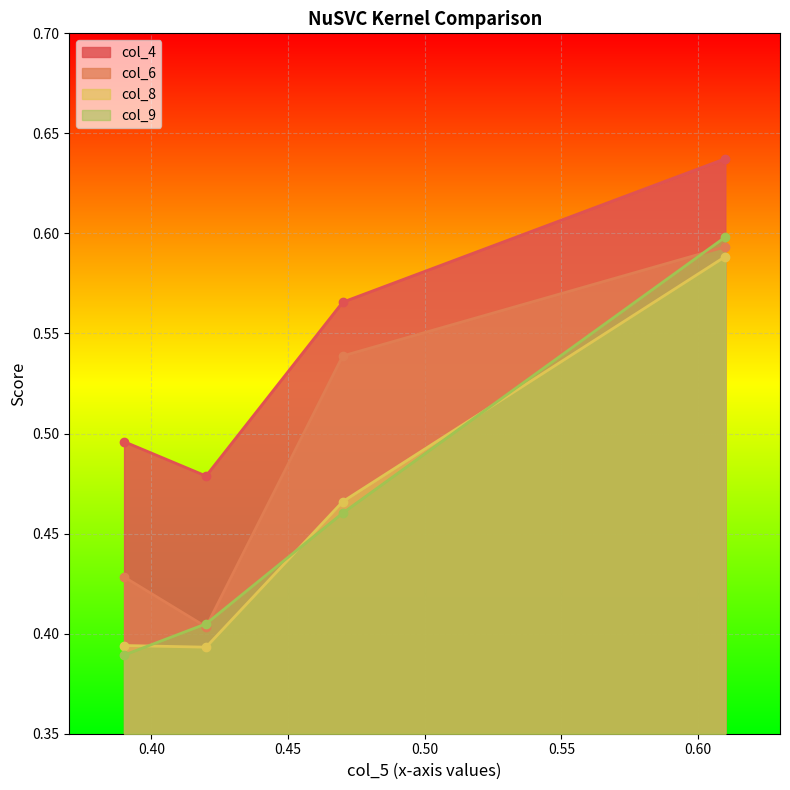

True or false: col_9 has more than 2 interior local peaks.

False